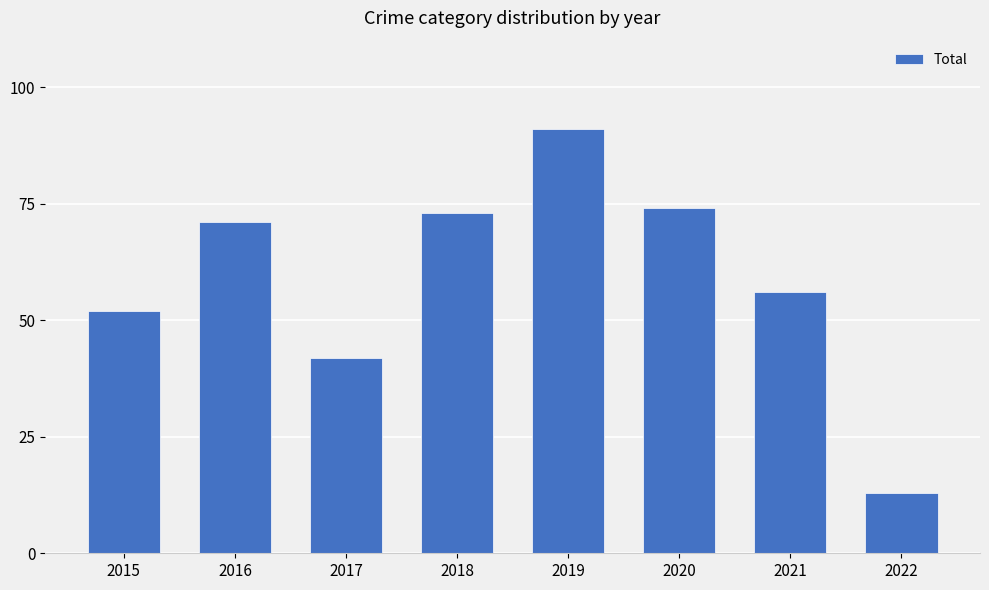

How many categories are shown in the chart?

8